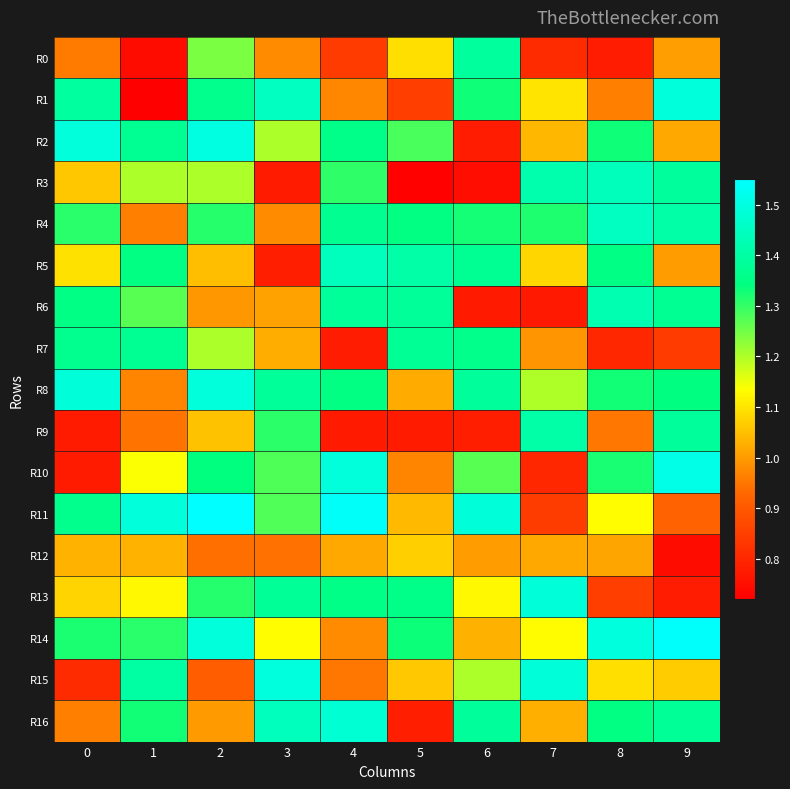

Reading left to right, extract all data points from this chart.

R0: 0=1.0	1=0.7	2=1.2	3=1.0	4=0.8	5=1.1	6=1.4	7=0.8	8=0.8	9=1.0
R1: 0=1.4	1=0.7	2=1.4	3=1.4	4=1.0	5=0.8	6=1.3	7=1.1	8=1.0	9=1.5
R2: 0=1.5	1=1.4	2=1.5	3=1.2	4=1.4	5=1.3	6=0.8	7=1.0	8=1.3	9=1.0
R3: 0=1.1	1=1.2	2=1.2	3=0.8	4=1.3	5=0.7	6=0.7	7=1.4	8=1.4	9=1.4
R4: 0=1.3	1=1.0	2=1.3	3=1.0	4=1.4	5=1.3	6=1.3	7=1.3	8=1.4	9=1.4
R5: 0=1.1	1=1.3	2=1.0	3=0.8	4=1.4	5=1.4	6=1.4	7=1.1	8=1.4	9=1.0
R6: 0=1.4	1=1.3	2=1.0	3=1.0	4=1.4	5=1.4	6=0.8	7=0.8	8=1.4	9=1.4
R7: 0=1.4	1=1.4	2=1.2	3=1.0	4=0.8	5=1.4	6=1.4	7=1.0	8=0.8	9=0.8
R8: 0=1.5	1=1.0	2=1.5	3=1.4	4=1.3	5=1.0	6=1.4	7=1.2	8=1.3	9=1.3
R9: 0=0.8	1=0.9	2=1.1	3=1.3	4=0.8	5=0.8	6=0.8	7=1.4	8=1.0	9=1.4
R10: 0=0.8	1=1.1	2=1.3	3=1.3	4=1.5	5=1.0	6=1.3	7=0.8	8=1.3	9=1.5
R11: 0=1.4	1=1.5	2=1.6	3=1.3	4=1.5	5=1.0	6=1.5	7=0.8	8=1.1	9=0.9
R12: 0=1.0	1=1.0	2=0.9	3=0.9	4=1.0	5=1.1	6=1.0	7=1.0	8=1.0	9=0.7
R13: 0=1.1	1=1.1	2=1.3	3=1.4	4=1.4	5=1.4	6=1.1	7=1.5	8=0.8	9=0.8
R14: 0=1.3	1=1.3	2=1.5	3=1.1	4=1.0	5=1.3	6=1.0	7=1.1	8=1.5	9=1.5
R15: 0=0.8	1=1.4	2=0.9	3=1.5	4=1.0	5=1.1	6=1.2	7=1.5	8=1.1	9=1.1
R16: 0=1.0	1=1.3	2=1.0	3=1.4	4=1.5	5=0.8	6=1.4	7=1.0	8=1.3	9=1.4